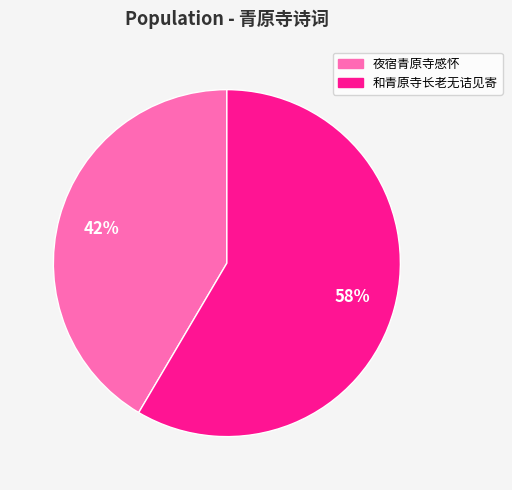

To the nearest percent, what is the combined percentage of 和青原寺长老无诘见寄 and 夜宿青原寺感怀?

100%